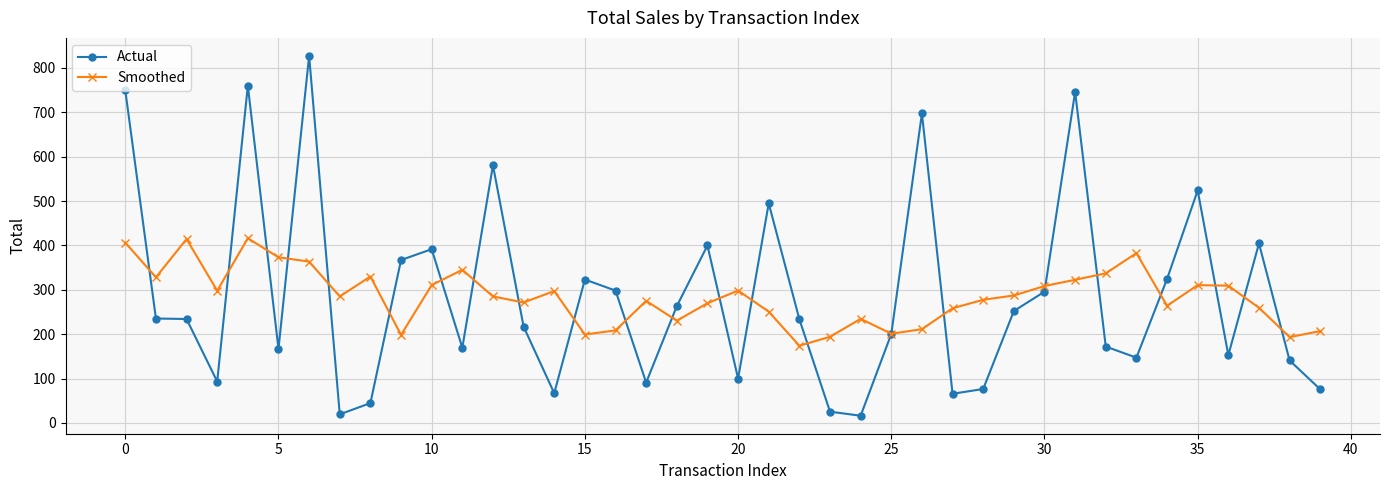

Which series has the widest spread of values?

Actual